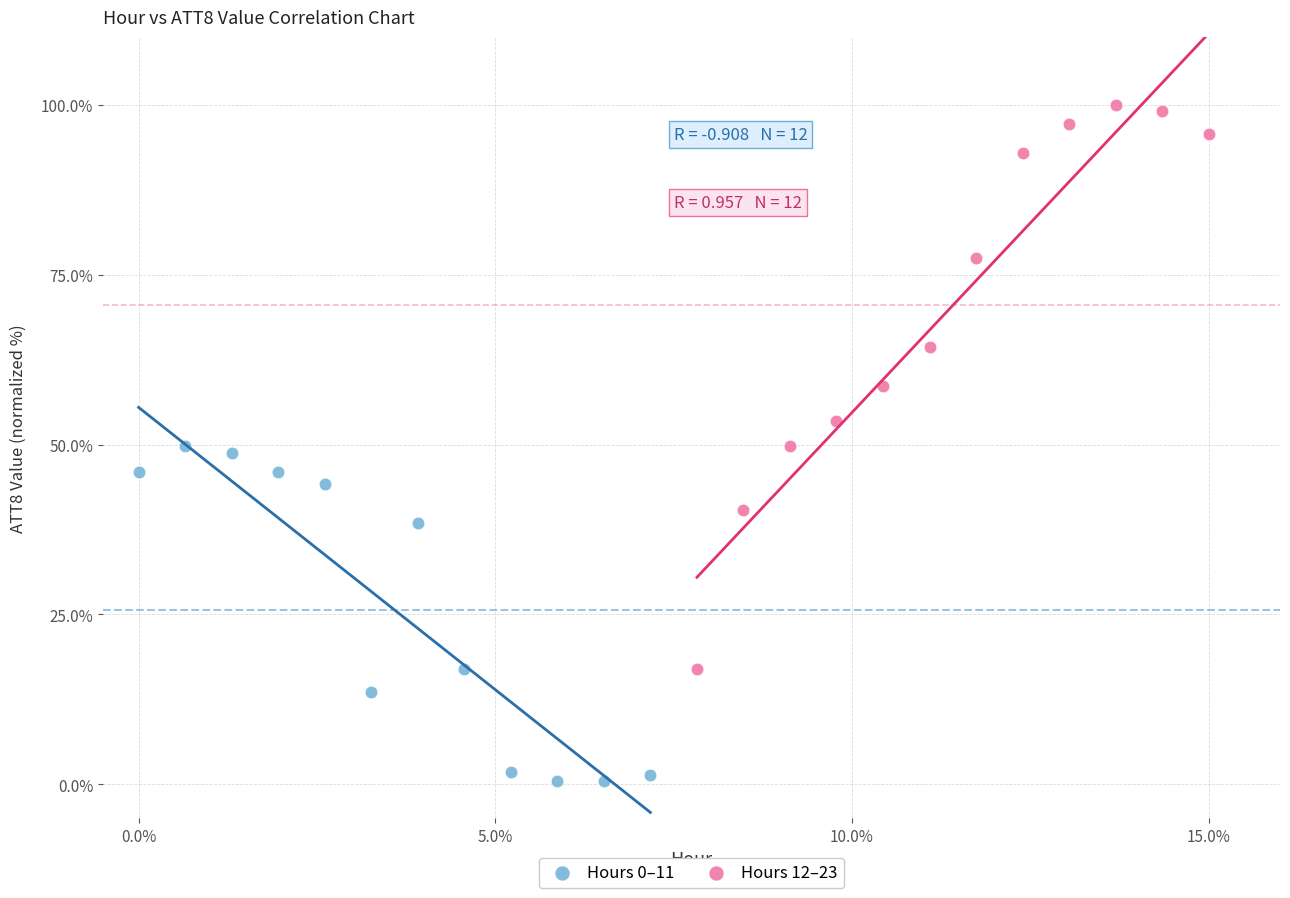

Which series contains the highest Y value?

Hours 12–23